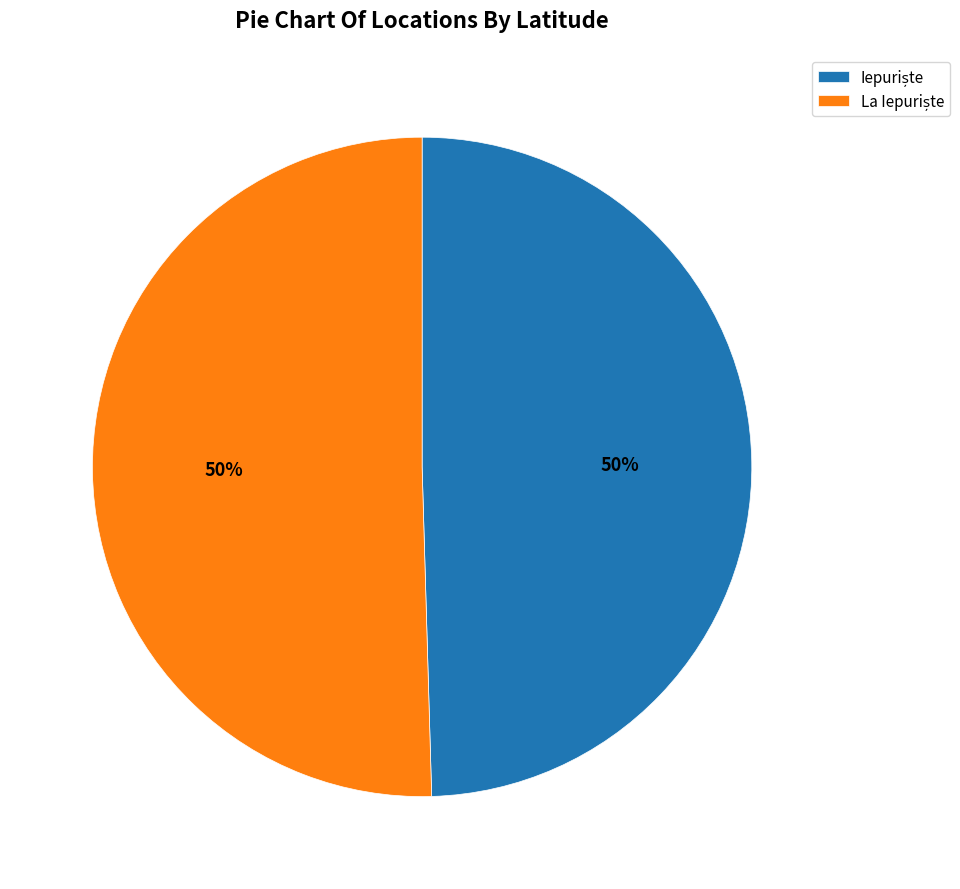

To the nearest percent, what is the average slice percentage?

50%